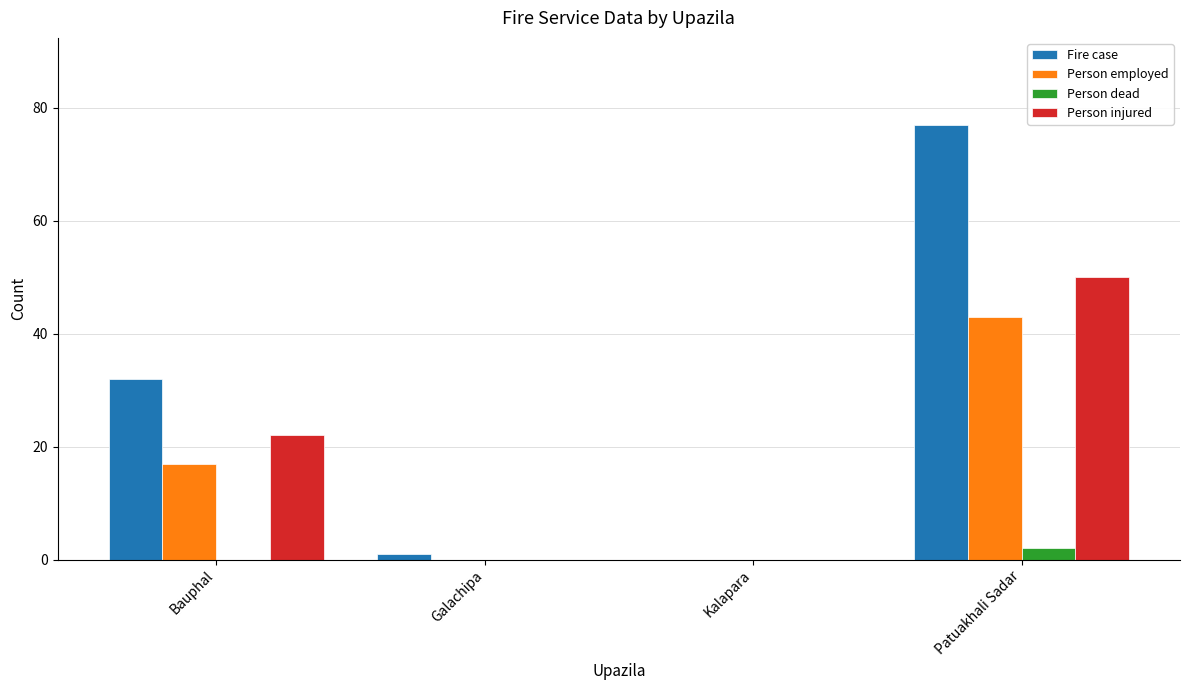

What is the average value of the Person employed series?

15